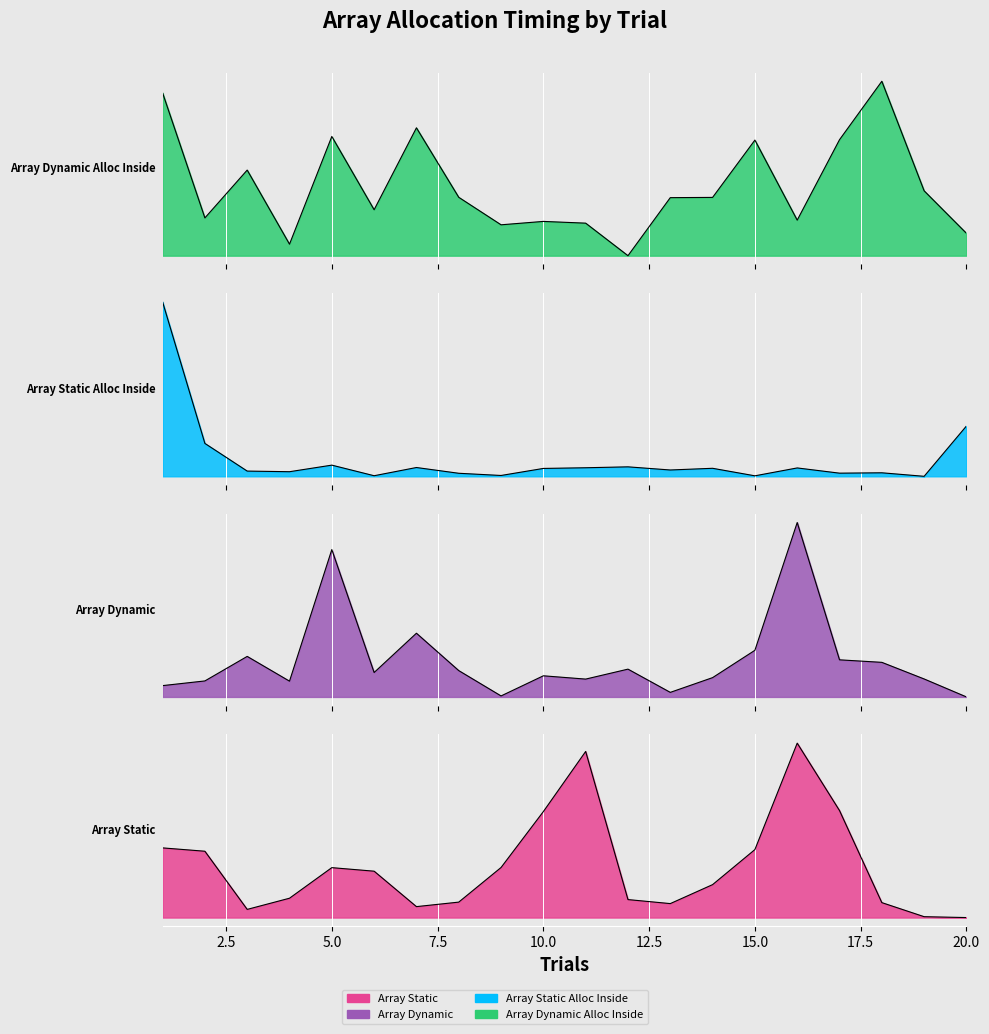

At how many categories does at least one series exceed 53070?

1